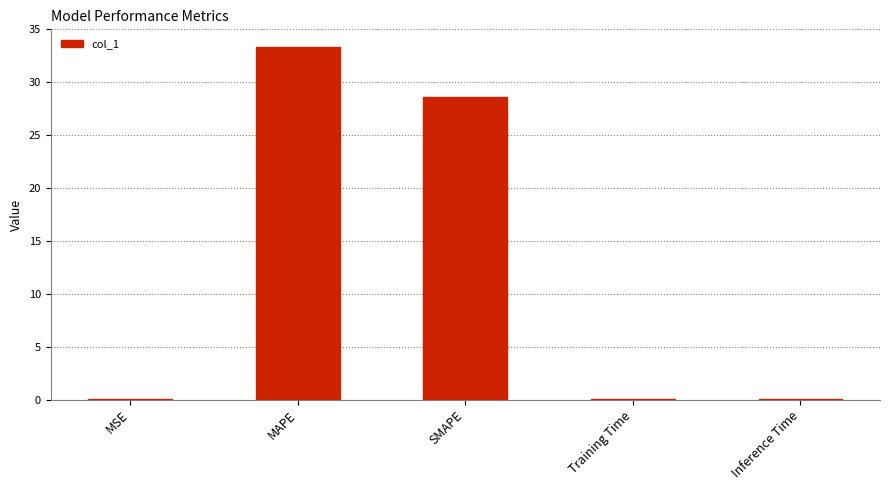

What is the sum of all values?

62.0